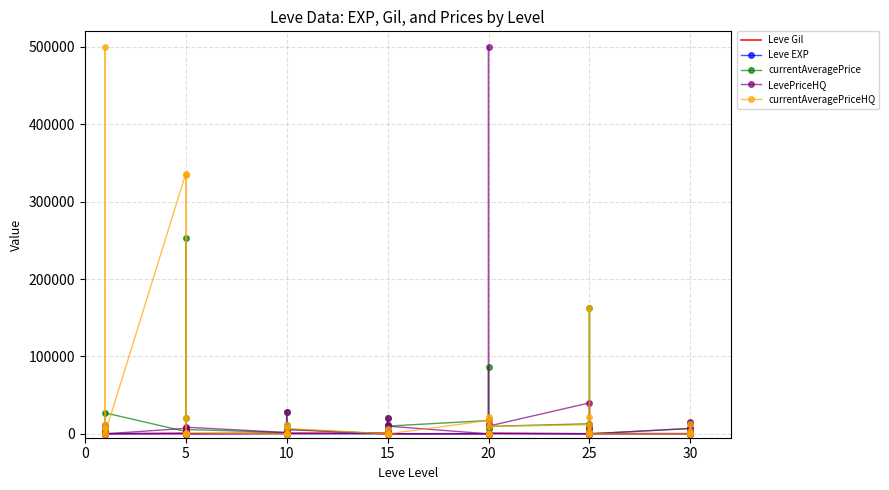

Where is the first local maximum for LevePriceHQ?

5